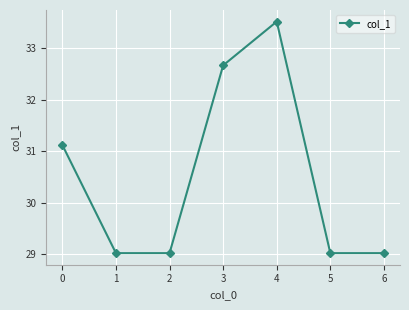

What is the ratio of the value at 3 to the value at 1?

1.1